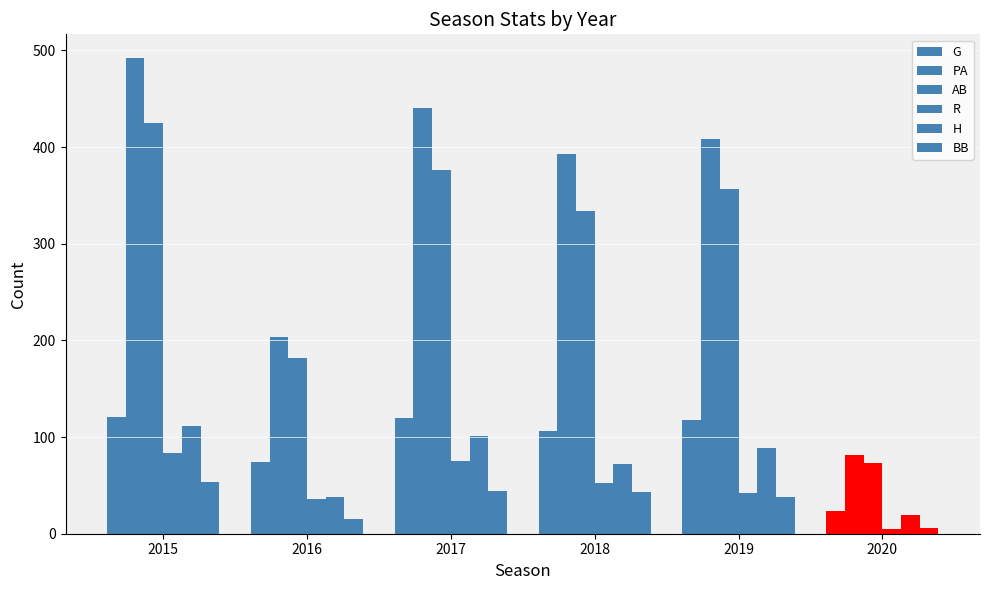

How many data points in R are less than 52?

3